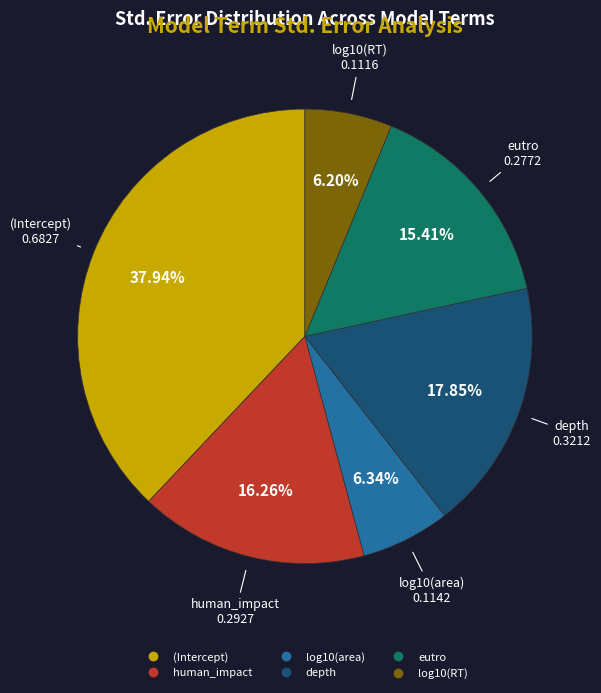

How many segments does this pie chart have?

6